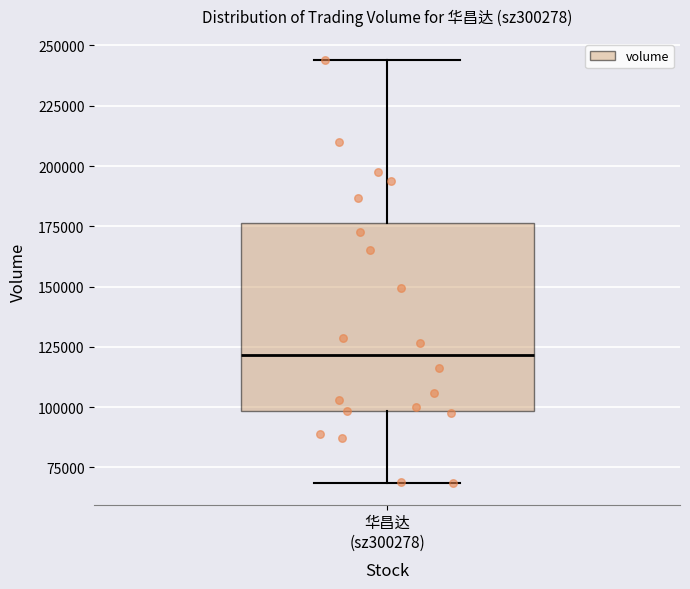

Where does the upper whisker of the box for 华昌达 (sz300278) end on the y-axis? The values are not printed on the chart, so give them approximately, as read against the axis.

245000